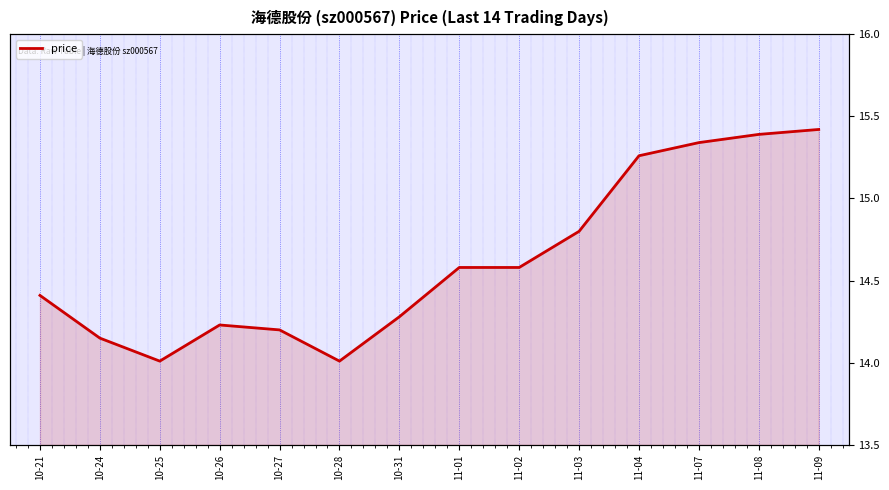

Reading right to left, list all the values displayed in this chart.

15.4	15.4	15.3	15.3	14.8	14.6	14.6	14.3	14.0	14.2	14.2	14.0	14.2	14.4